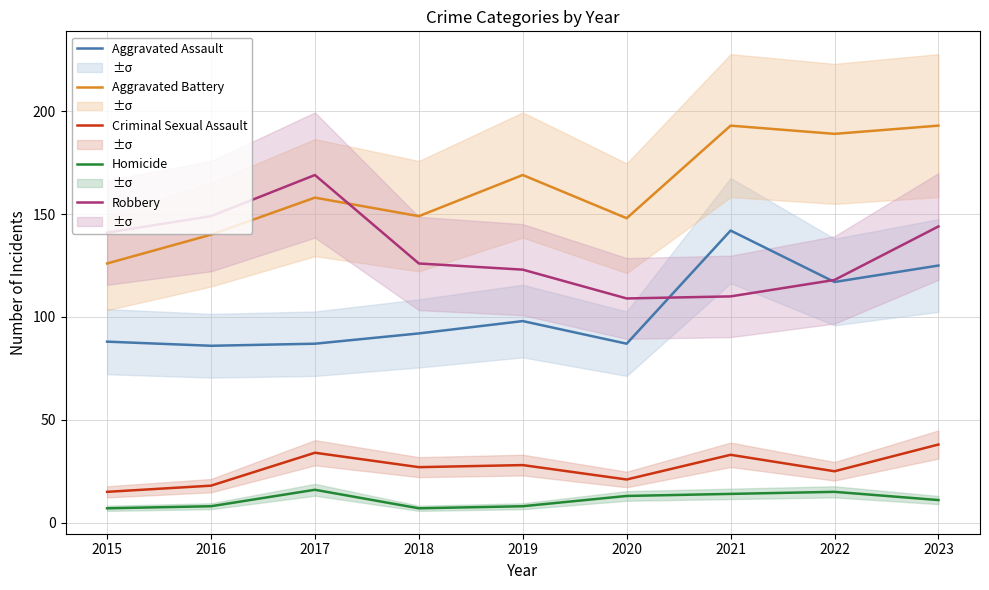

After their last crossing, which series has the higher values: Aggravated Battery or Robbery?

Aggravated Battery